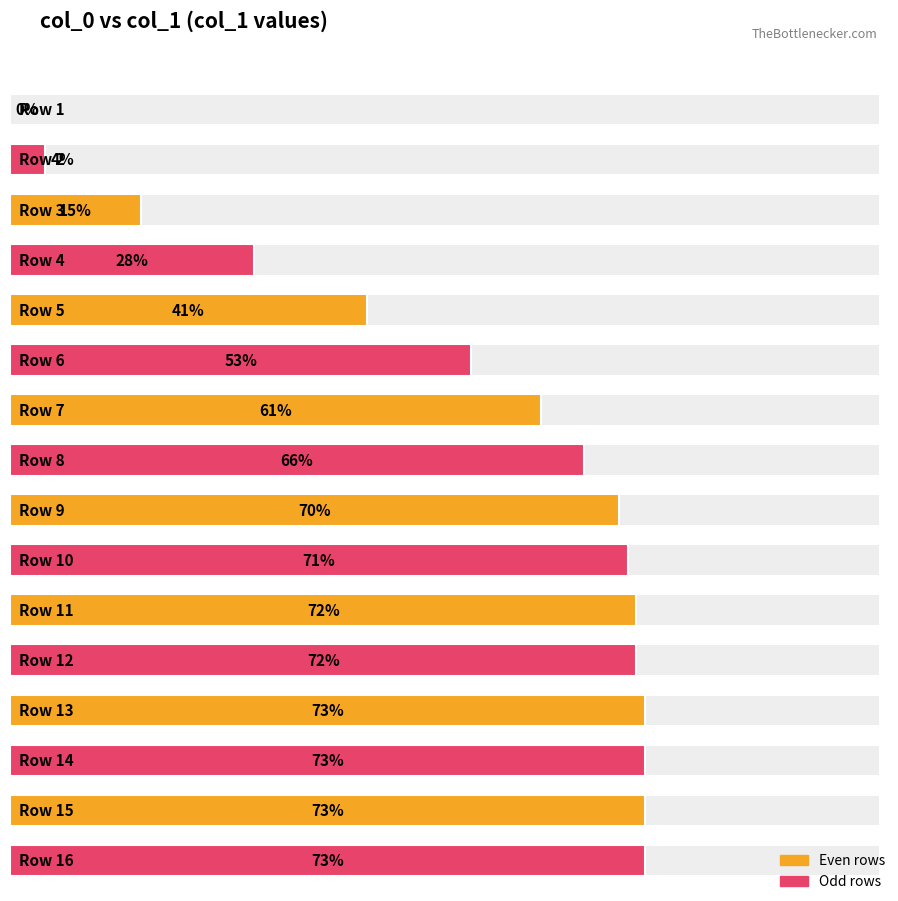

How many positive values are there?

15